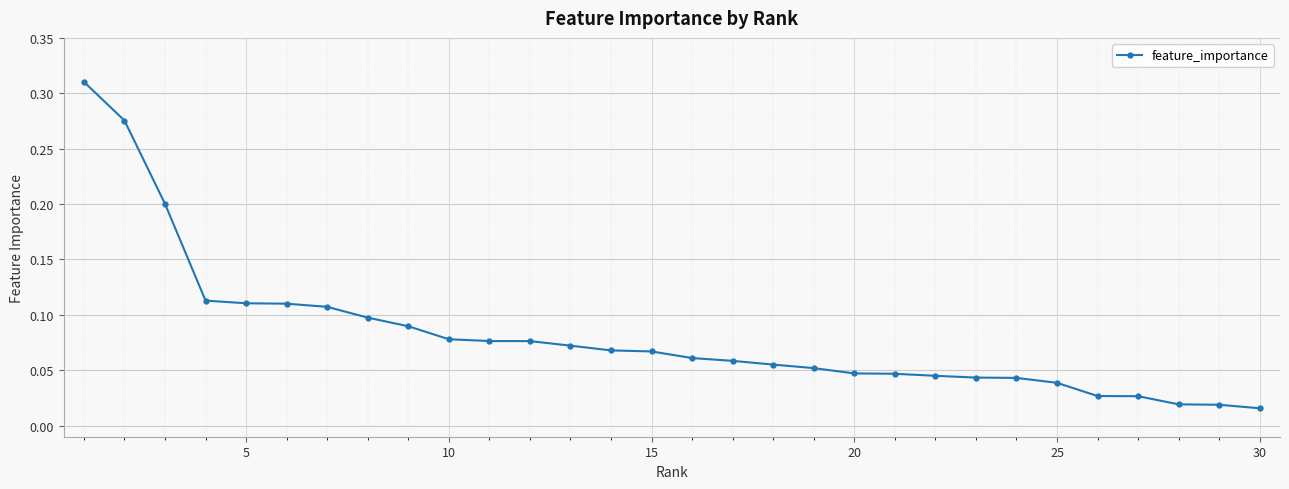

Count the number of data series in this chart.

1